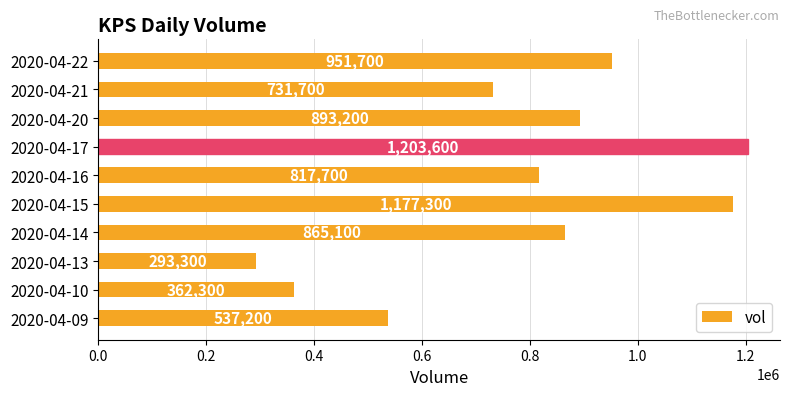

Where is the data nearest to the value 748450?

2020-04-21